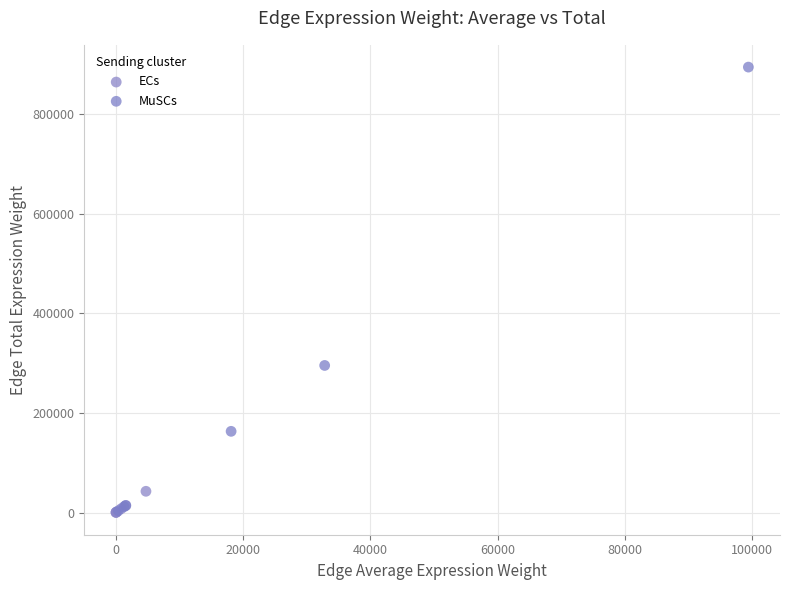

Which series has the widest spread of Y values?

MuSCs